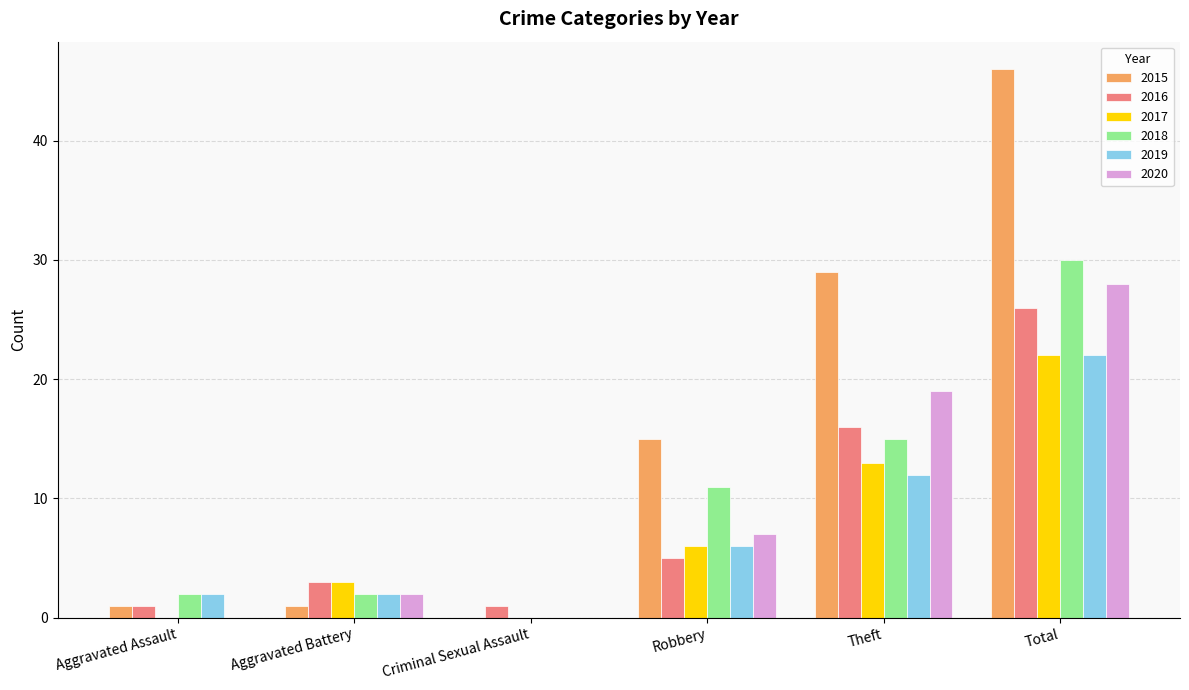

Reading left to right, list all the values displayed in this chart.

2015: Aggravated Assault=1	Aggravated Battery=1	Criminal Sexual Assault=0	Robbery=15	Theft=29	Total=46
2016: Aggravated Assault=1	Aggravated Battery=3	Criminal Sexual Assault=1	Robbery=5	Theft=16	Total=26
2017: Aggravated Assault=0	Aggravated Battery=3	Criminal Sexual Assault=0	Robbery=6	Theft=13	Total=22
2018: Aggravated Assault=2	Aggravated Battery=2	Criminal Sexual Assault=0	Robbery=11	Theft=15	Total=30
2019: Aggravated Assault=2	Aggravated Battery=2	Criminal Sexual Assault=0	Robbery=6	Theft=12	Total=22
2020: Aggravated Assault=0	Aggravated Battery=2	Criminal Sexual Assault=0	Robbery=7	Theft=19	Total=28